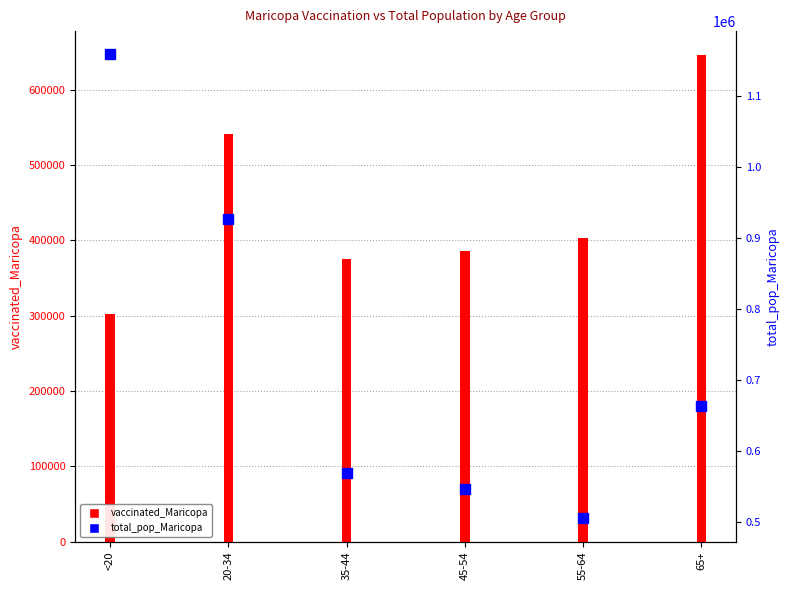

Between 20-34 and 35-44, which series saw the biggest shift?

total_pop_Maricopa